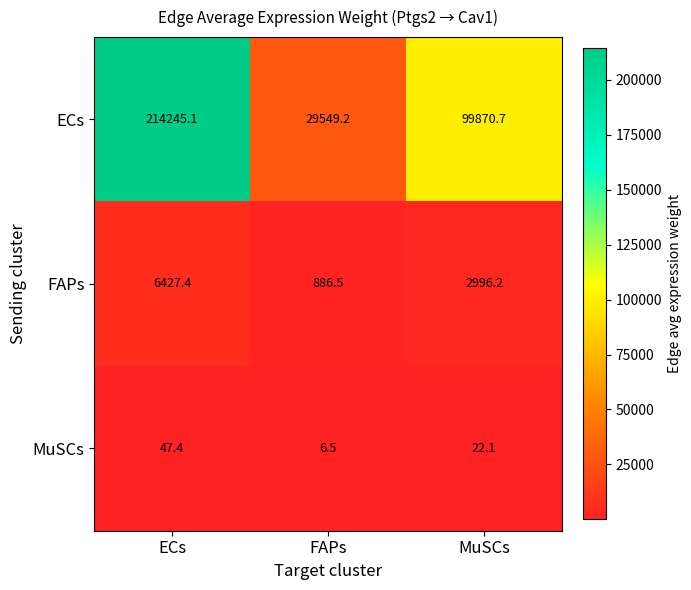

Which series has the largest range (max minus min)?

ECs